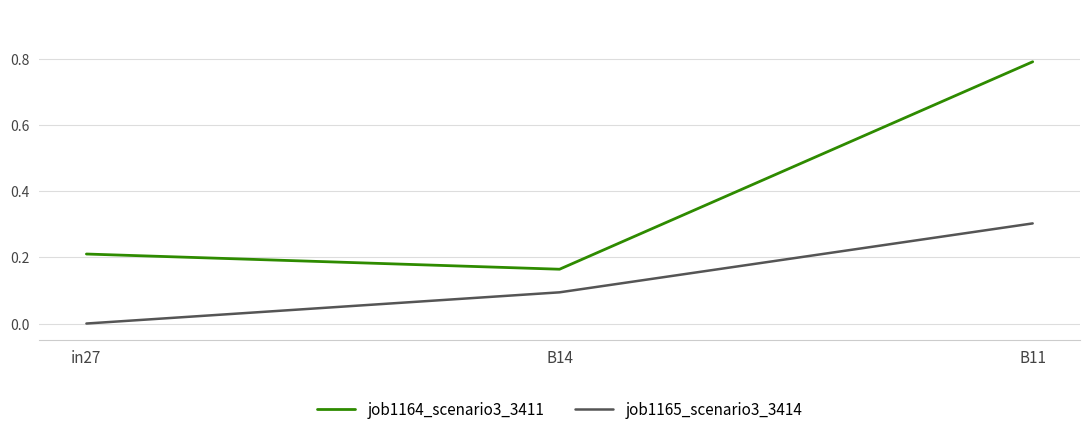

Which series has the widest spread of values?

job1164_scenario3_3411